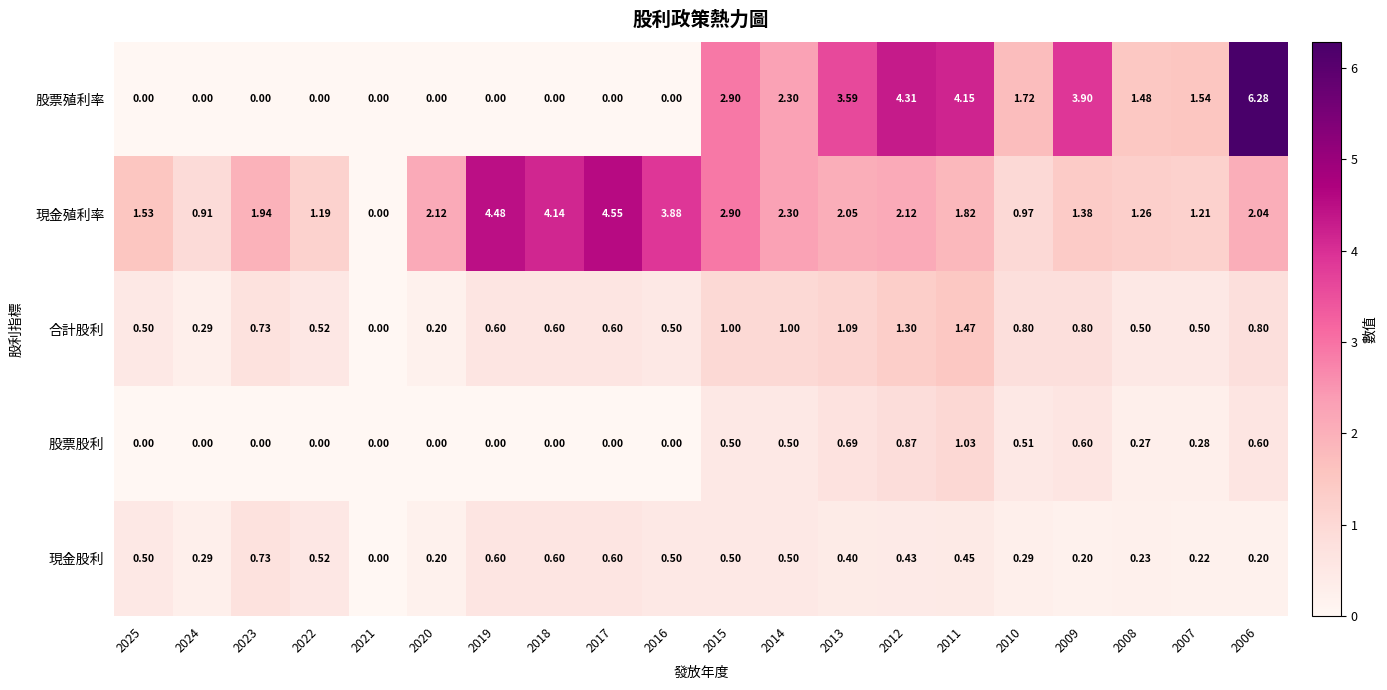

Rank the series by their maximum value, from highest to lowest.

股票殖利率, 現金殖利率, 合計股利, 股票股利, 現金股利